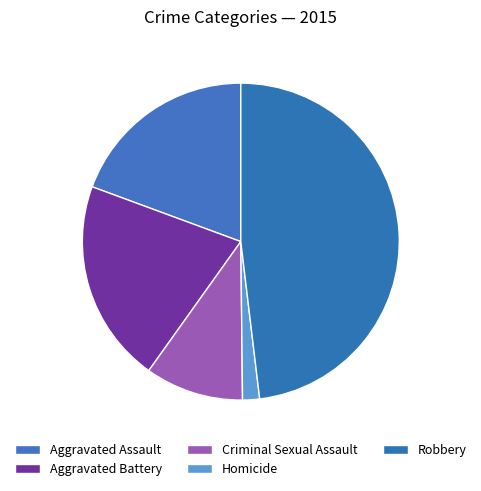

To the nearest percent, what is the difference between the Robbery and Aggravated Assault slice percentages?

29%